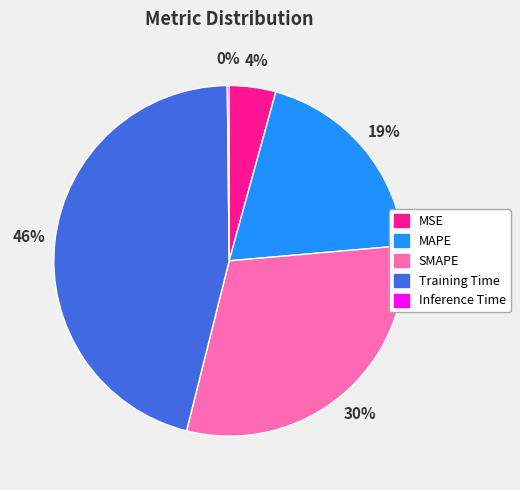

Between SMAPE and Training Time, which is larger?

Training Time